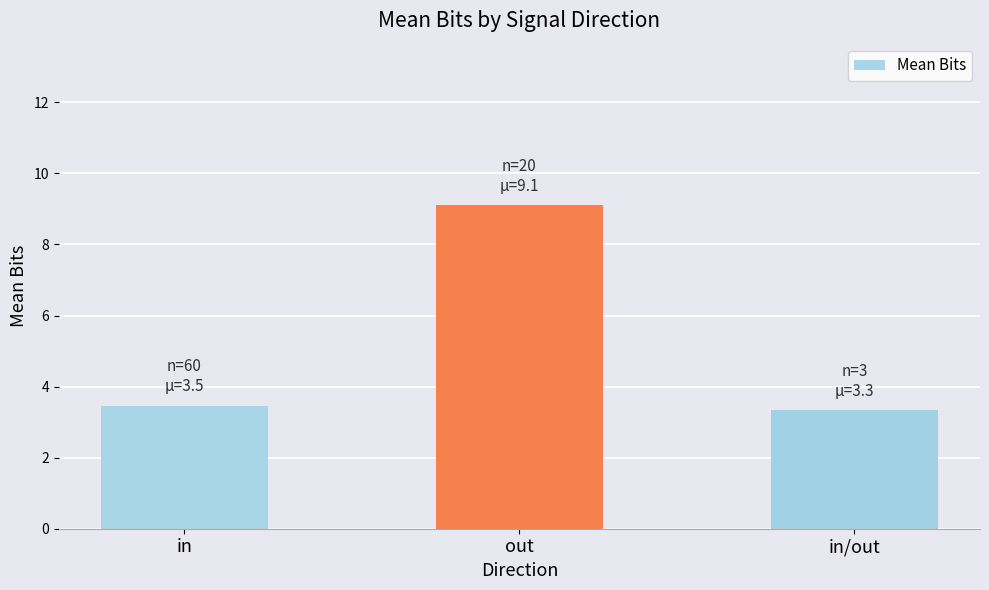

Reading left to right, extract all data points from this chart.

in=3.5	out=9.1	in/out=3.3